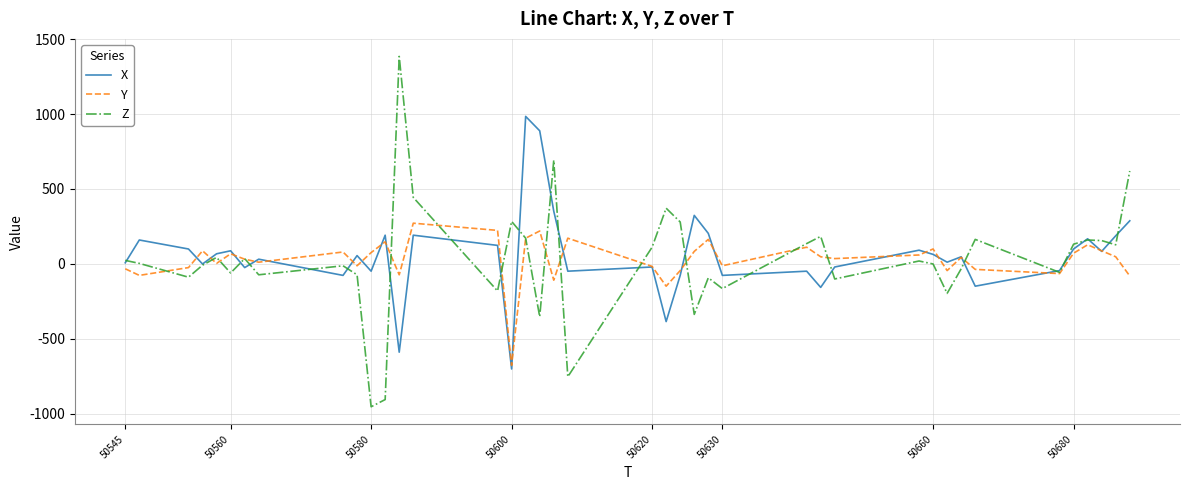

Which series has the widest spread of values?

Z